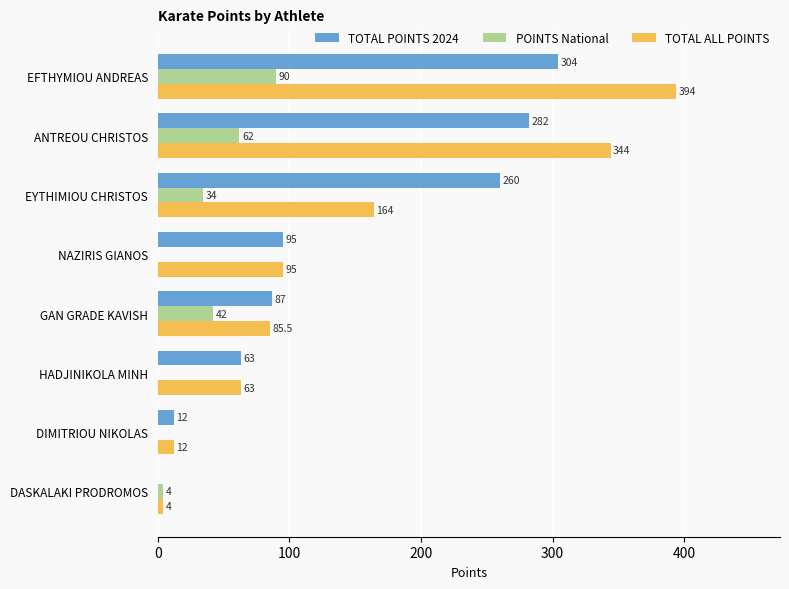

Is the value of TOTAL ALL POINTS at DASKALAKI PRODROMOS greater than the value of POINTS National at GAN GRADE KAVISH?

No